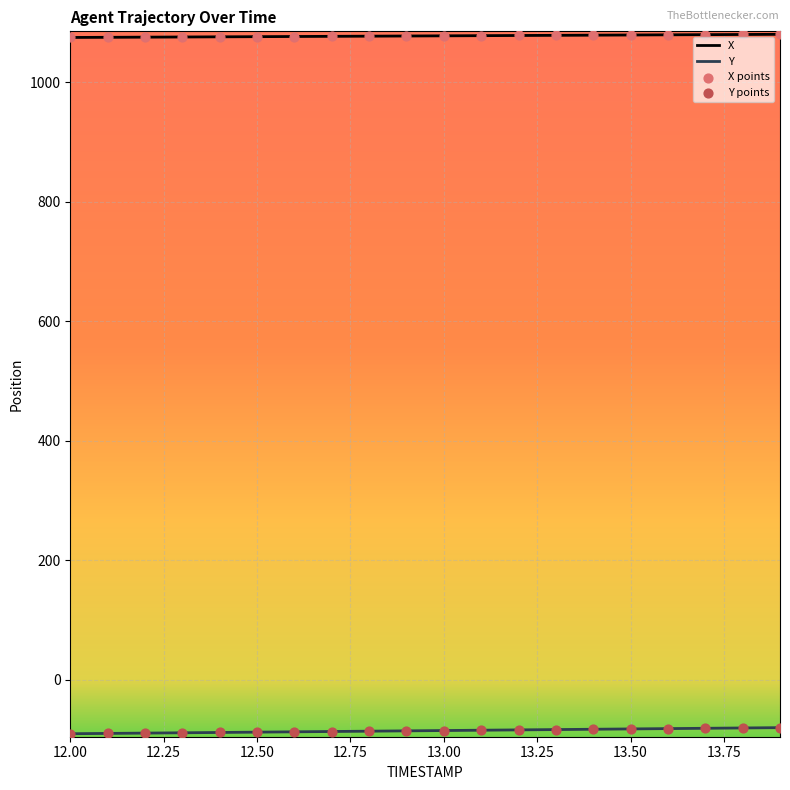

What is the highest value of the X series?

1080.3